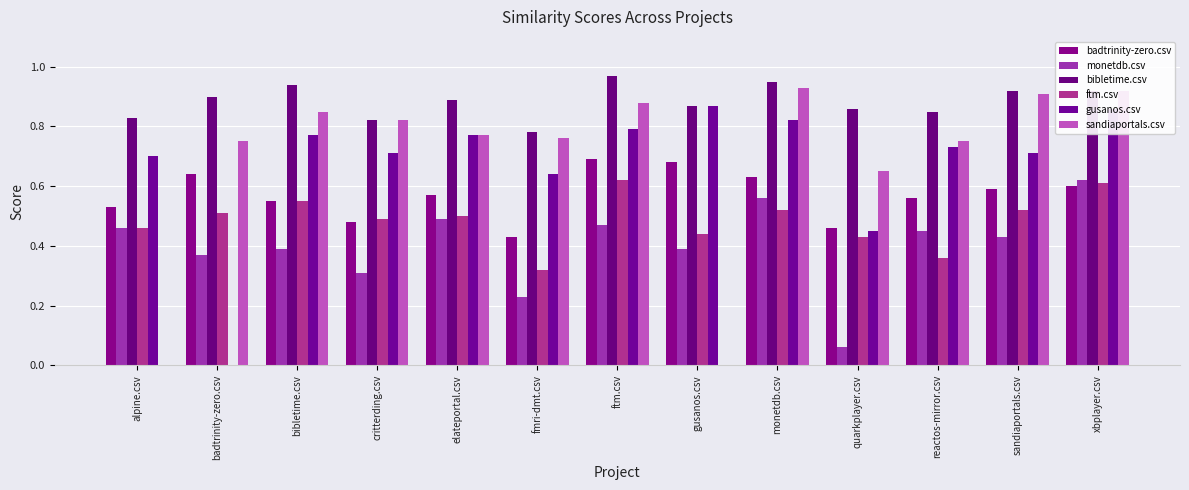

At which category is the sum across all series the highest?

xbplayer.csv